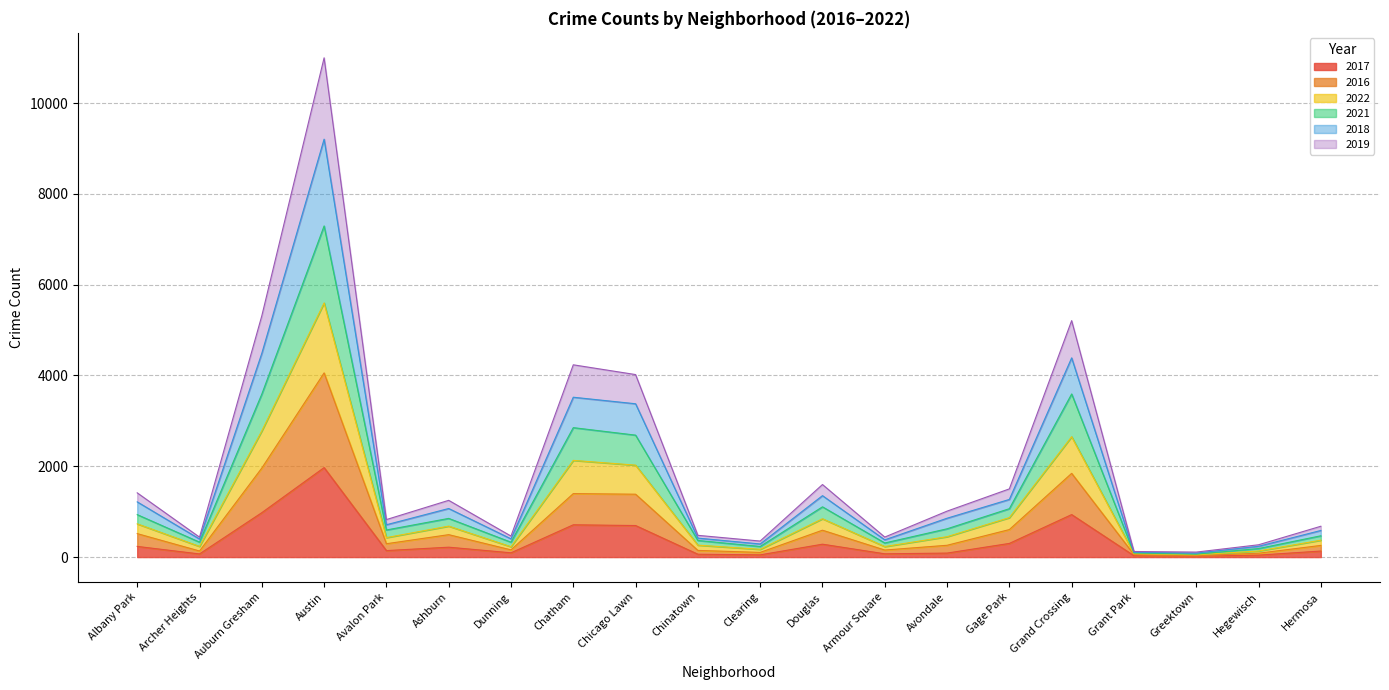

Which category has the highest value in the 2017 series?

Austin